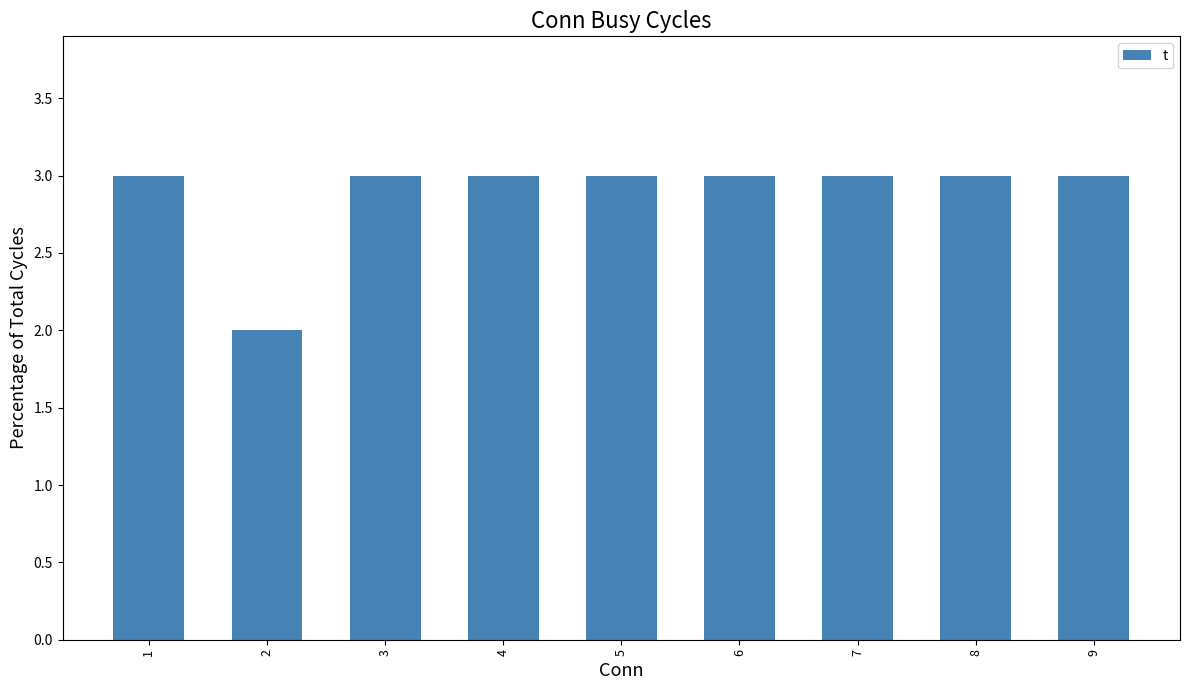

Reading left to right, what are all the values shown in this chart?

1=3	2=2	3=3	4=3	5=3	6=3	7=3	8=3	9=3